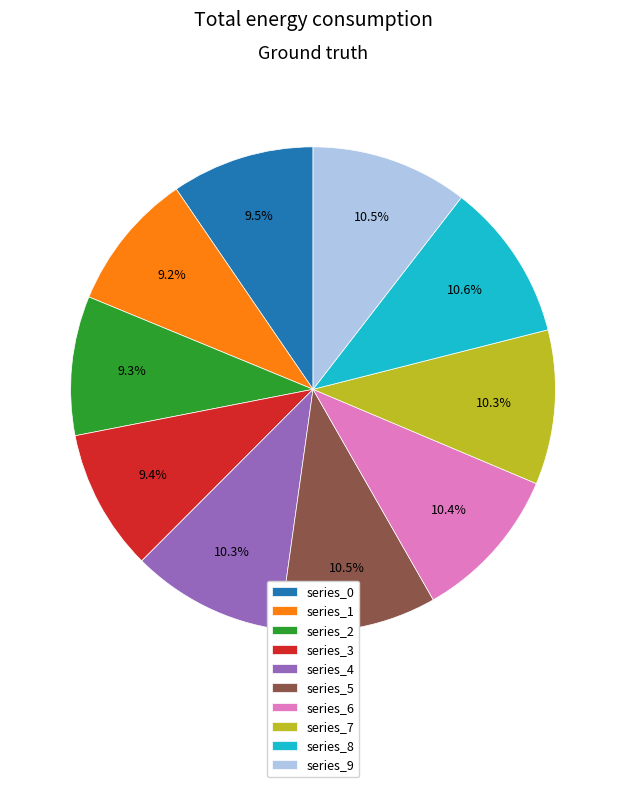

To the nearest percent, what is the average slice percentage?

10%